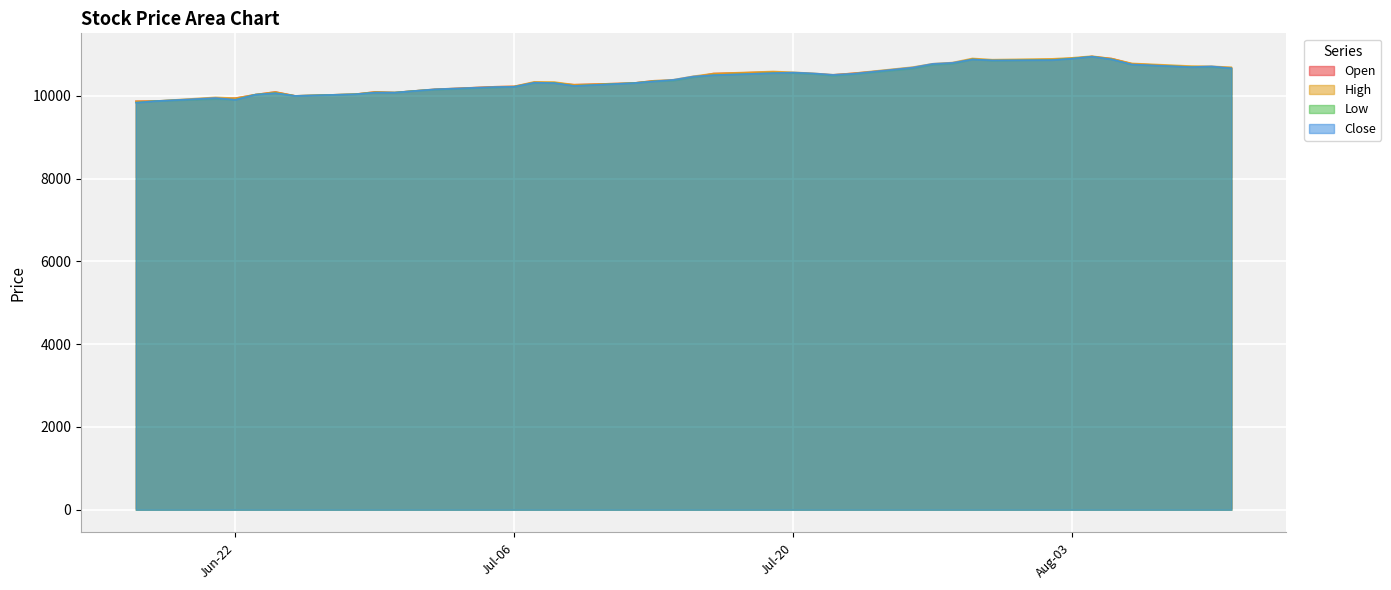

Rank the series by their average value, from lowest to highest.

Low, Close, Open, High